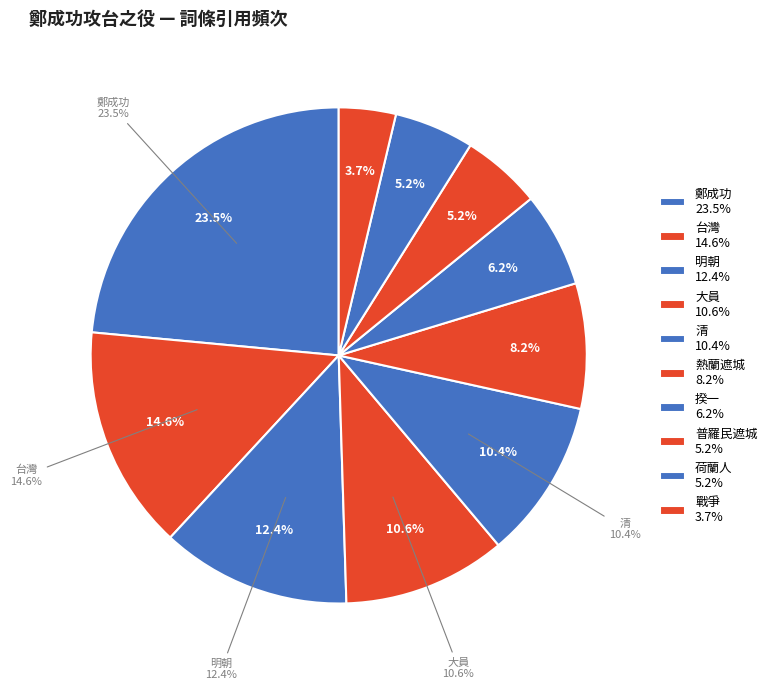

How many segments does this pie chart have?

10